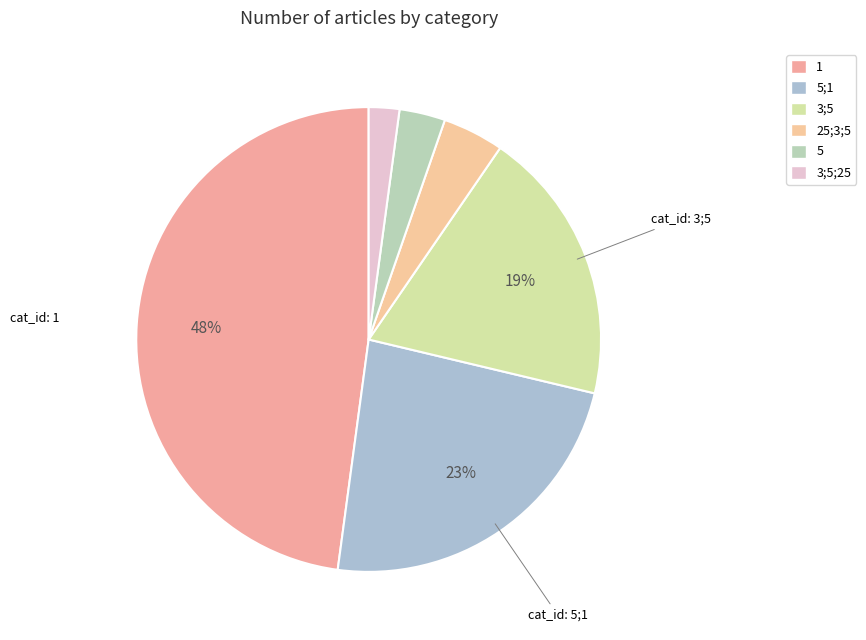

To the nearest percent, what percentage of the pie is 1?

48%